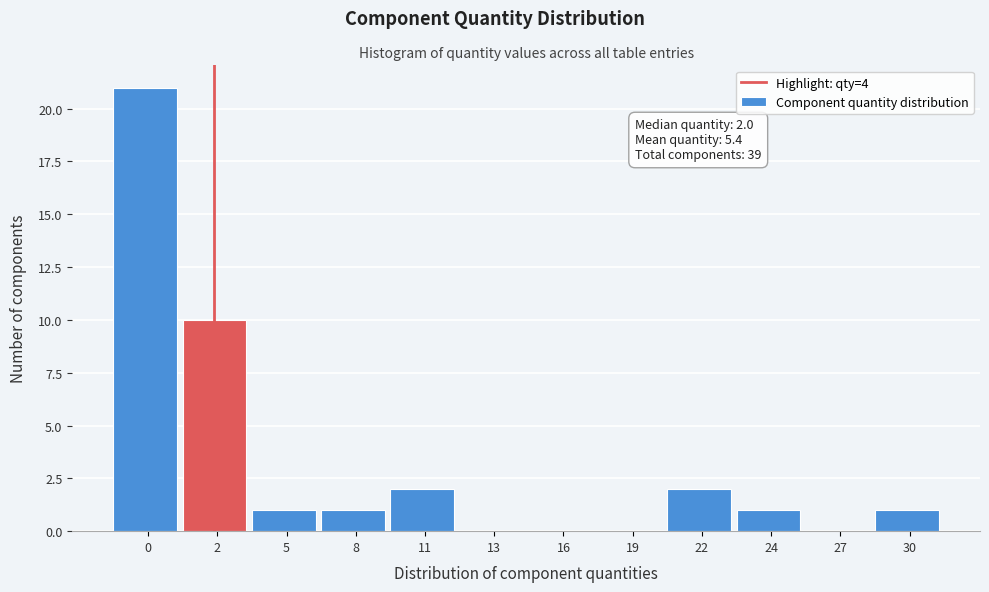

Reading left to right, transcribe all the data shown in this chart.

0=21	2=10	5=1	8=1	11=2	13=0	16=0	19=0	22=2	24=1	27=0	30=1